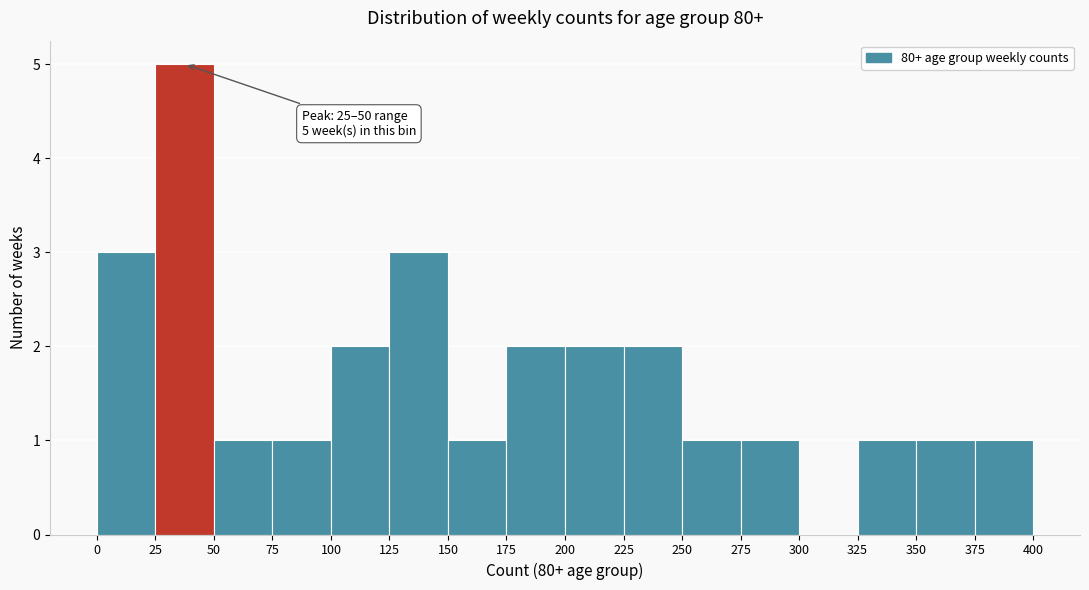

Which range on the x-axis has the tallest bar?

25 to 50